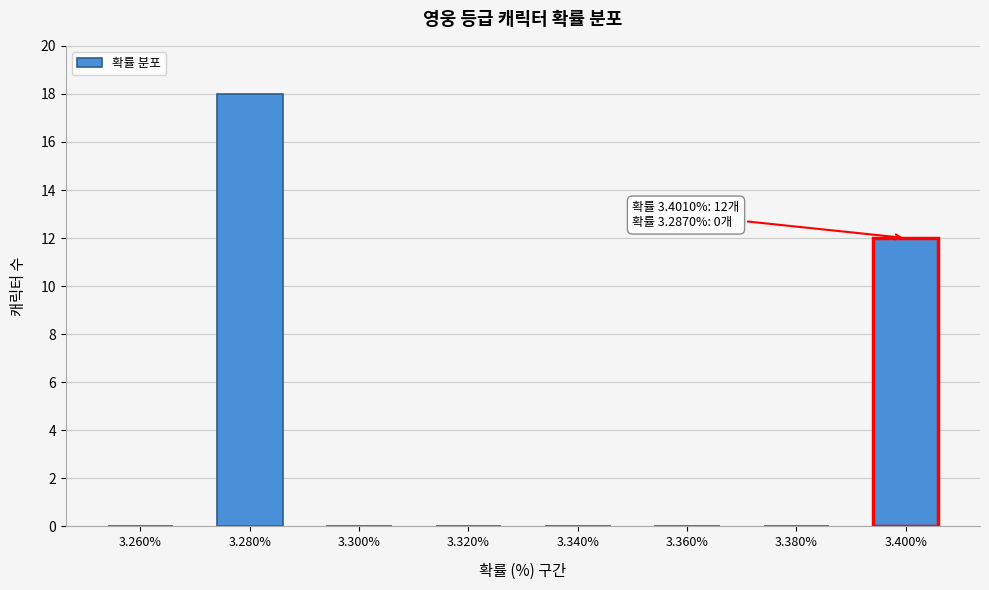

Reading left to right, list all the values displayed in this chart.

3.260%=0	3.280%=18	3.300%=0	3.320%=0	3.340%=0	3.360%=0	3.380%=0	3.400%=12